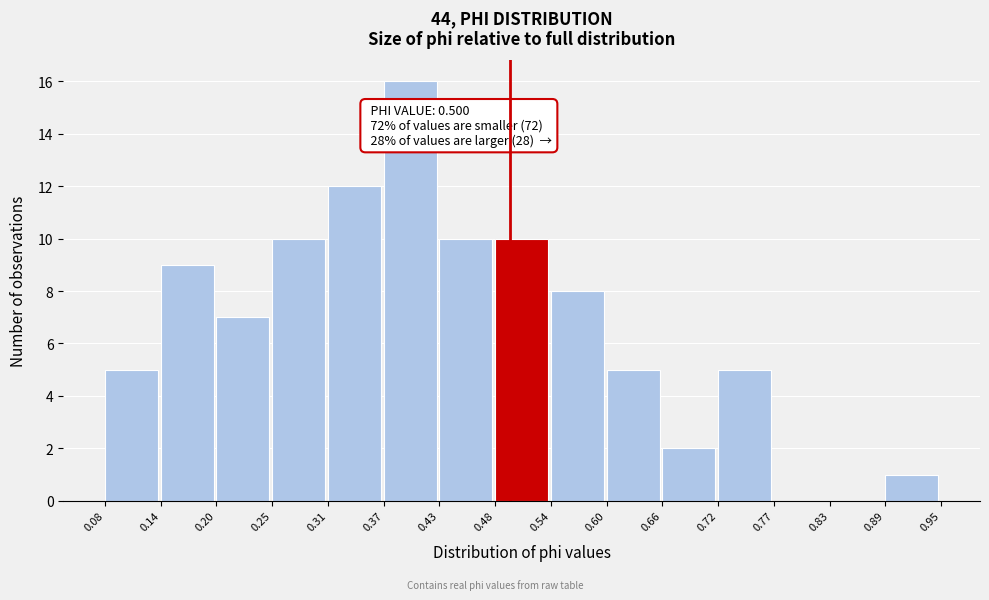

Which range on the x-axis has the tallest bar?

0.37 to 0.43